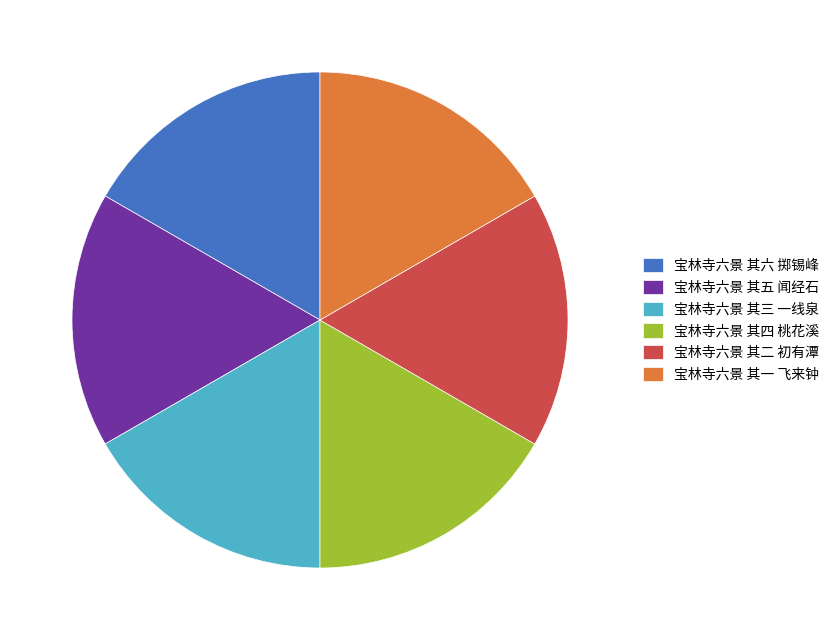

Combined, do 宝林寺六景 其六 掷锡峰 and 宝林寺六景 其五 闻经石 account for over 50%?

No